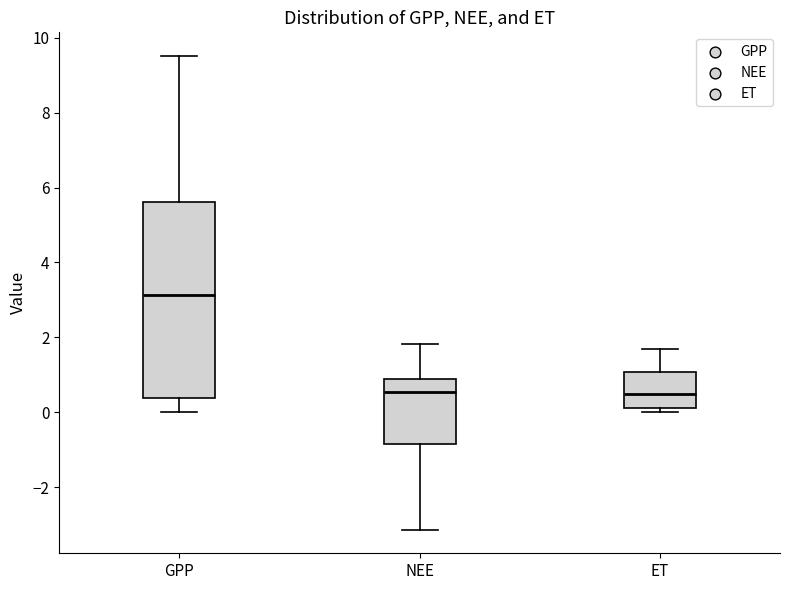

Reading left to right, read every box against the y-axis: the position of its median line, the range the box covers, and the ends of its whiskers. The values are not printed on the chart, so give them approximately, as read against the axis.

GPP: median 3.2, box 0.4 to 5.6, whiskers 0.0 to 9.6
NEE: median 0.6, box -0.8 to 0.8, whiskers -3.2 to 1.8
ET: median 0.6, box 0.2 to 1.0, whiskers 0.0 to 1.6